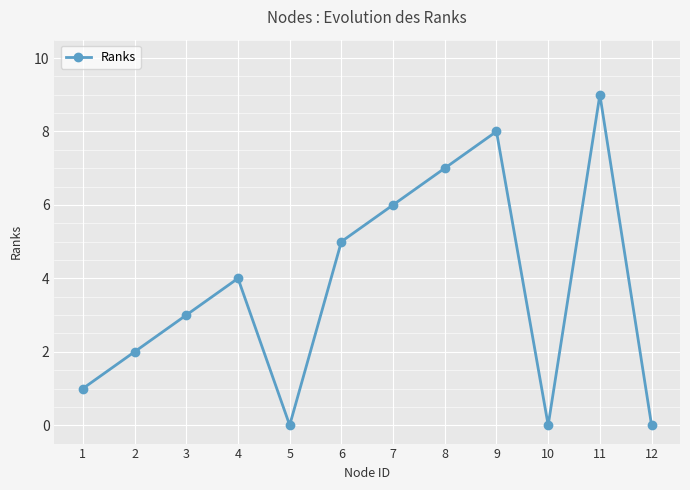

Where is the first local minimum?

5